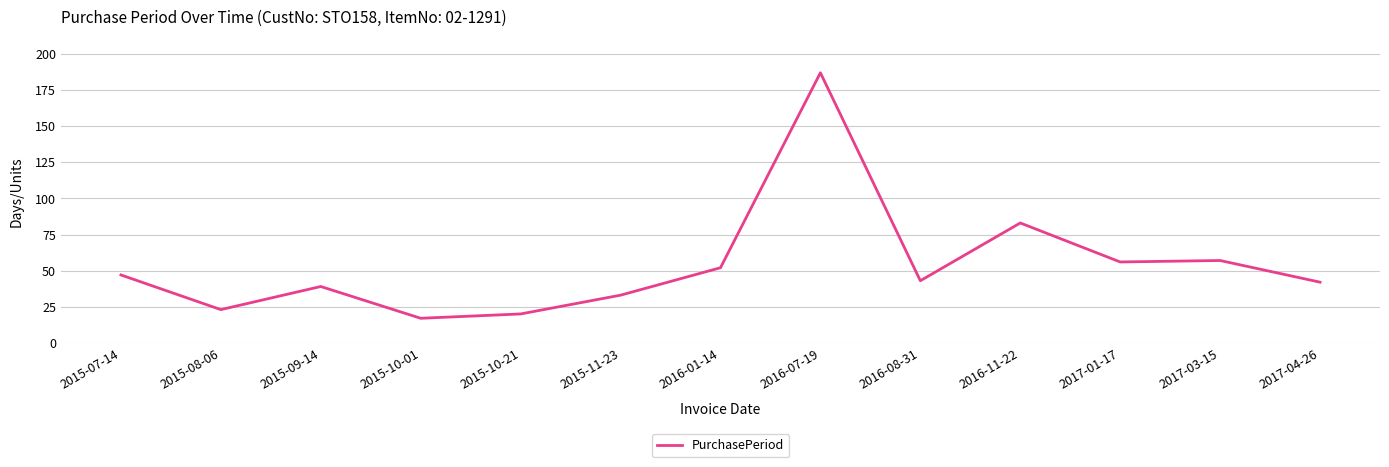

At which label is the value closest to 102?

2016-11-22